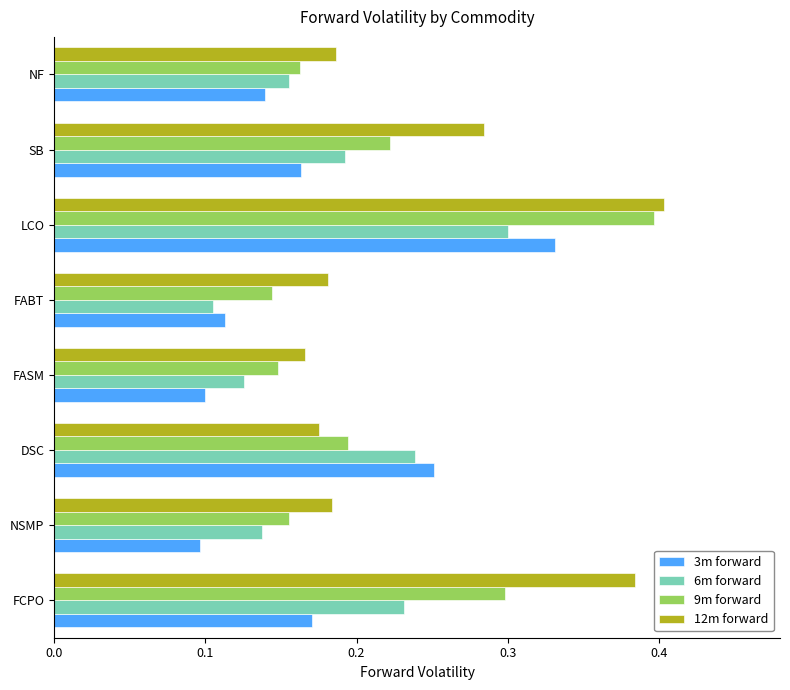

Between DSC and FASM, which series saw the biggest shift?

3m forward